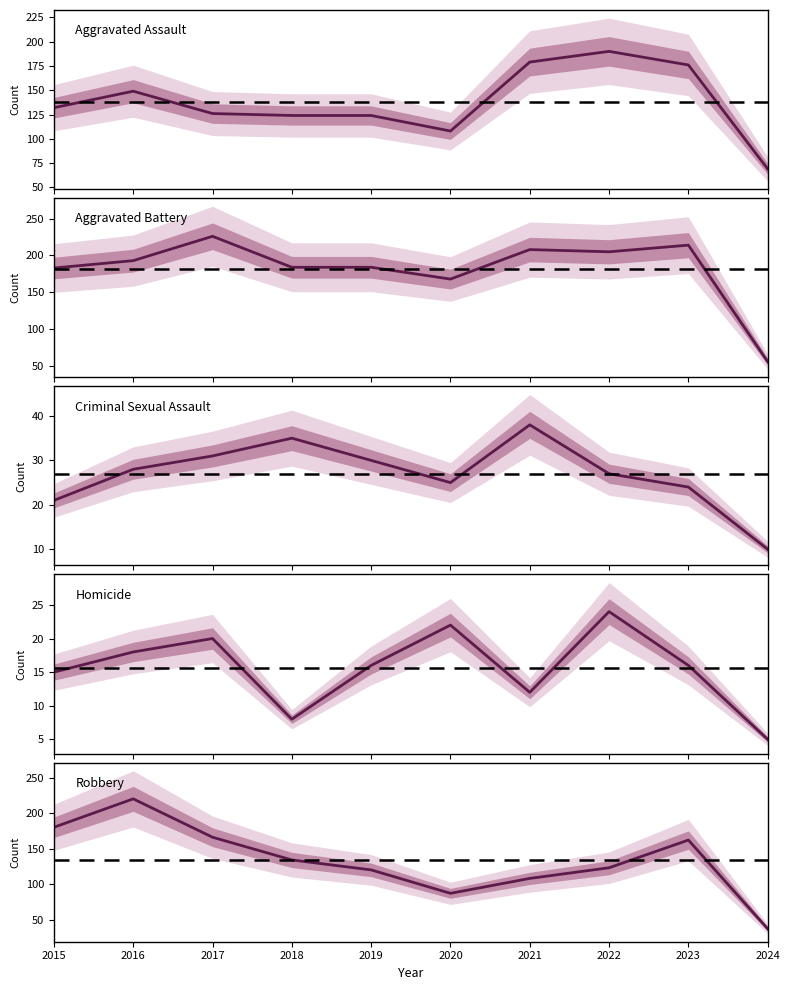

Is it true that Homicide equals 15 at 2015?

True